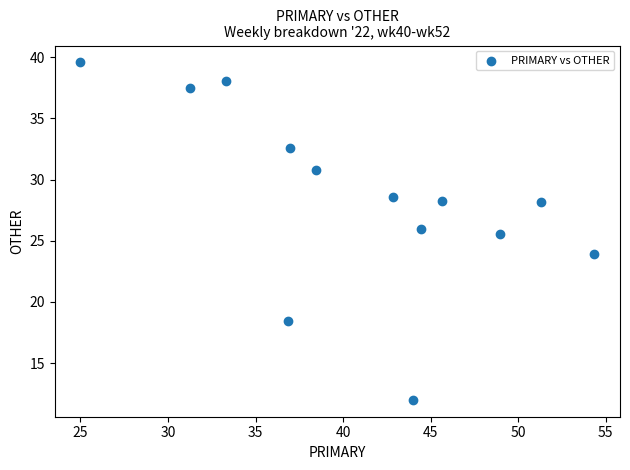

What Y value in the scatter plot is closest to 25?

25.5